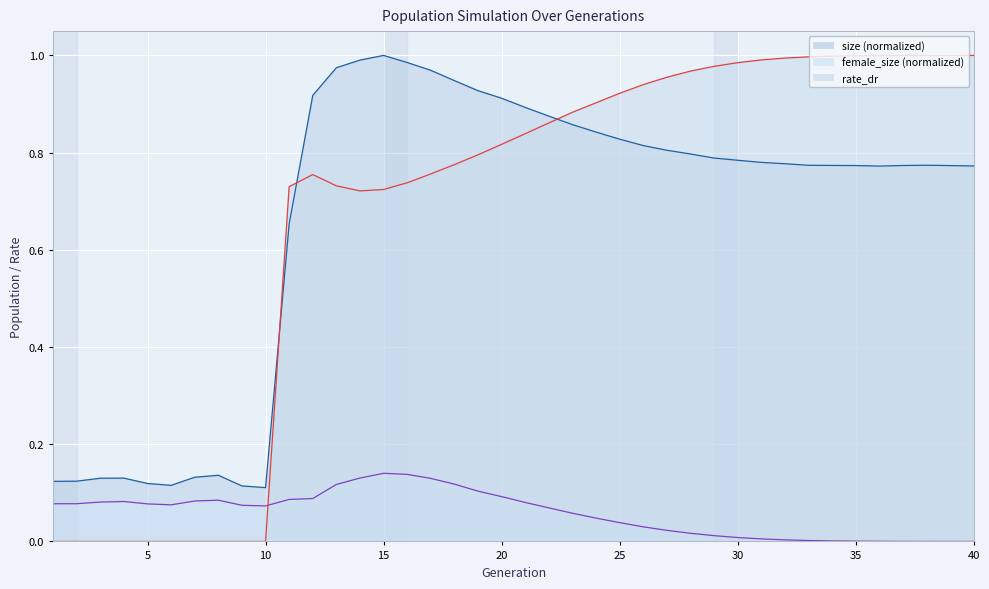

How many data points does each series have?

40